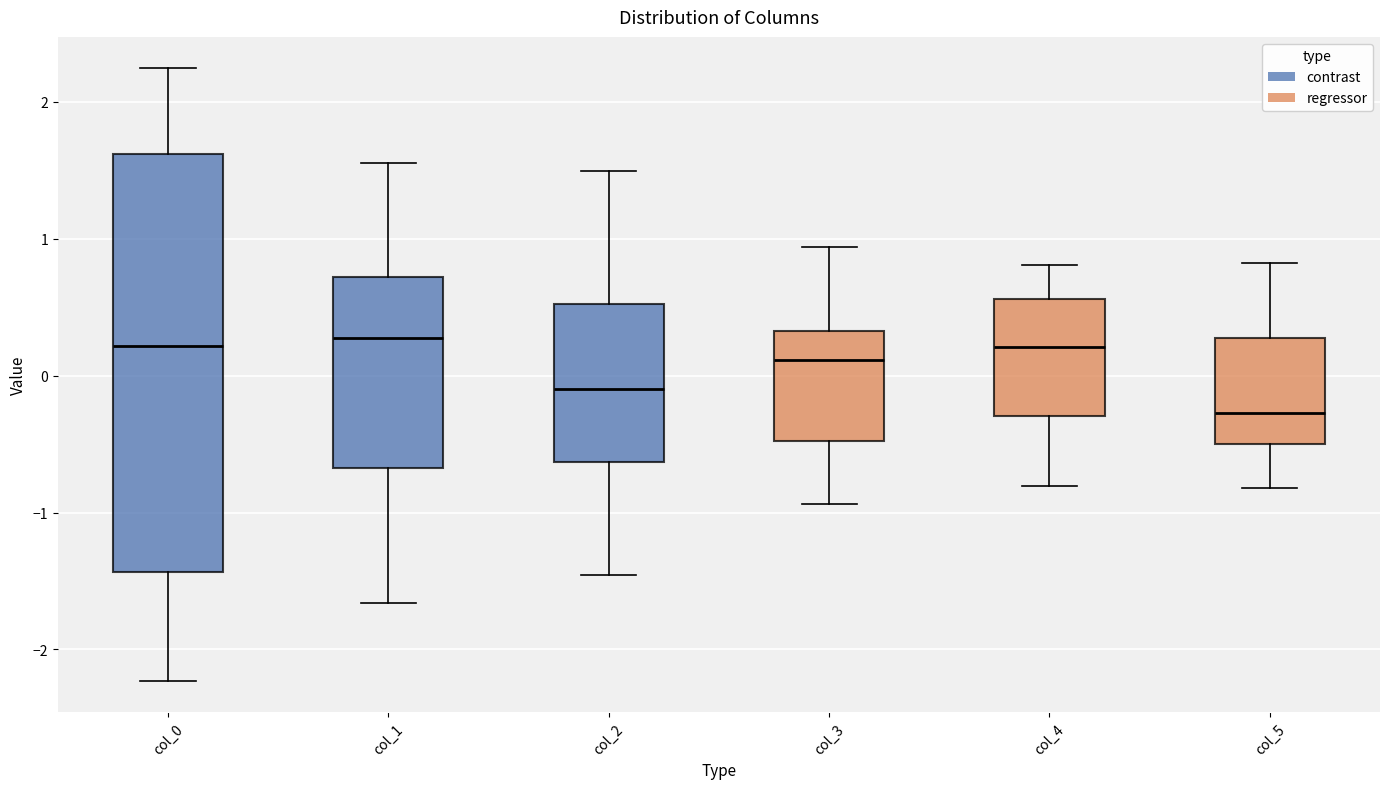

Which box is the tallest, from its lower edge to its upper edge?

col_0